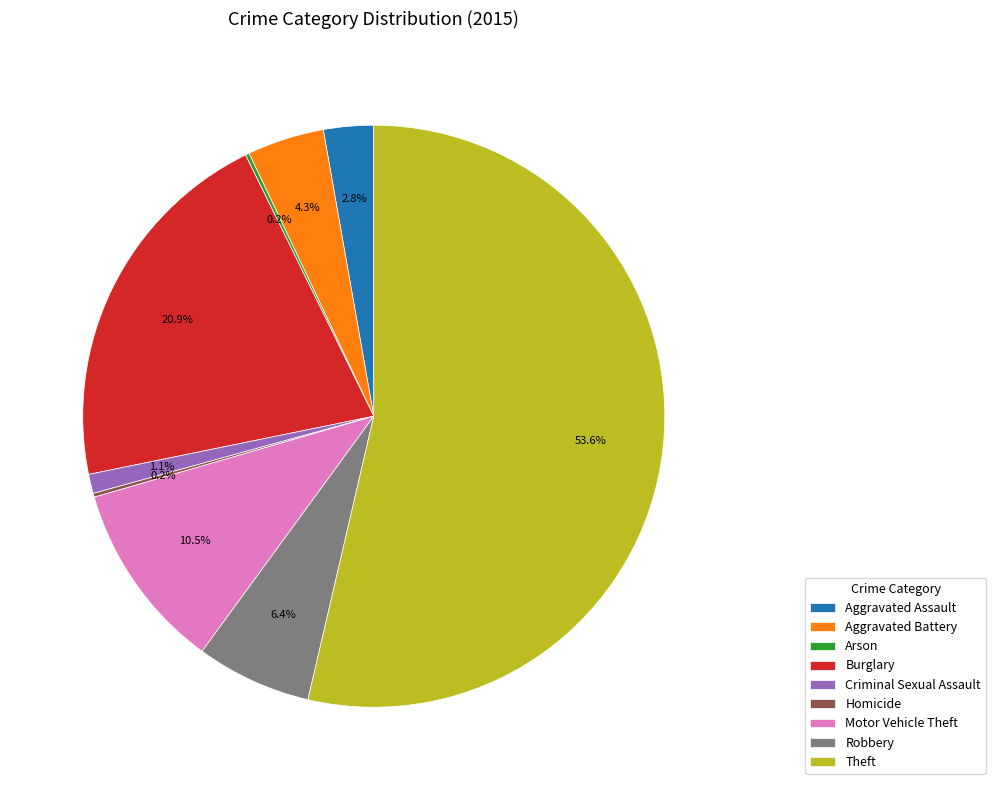

To the nearest percent, what portion does Theft represent?

54%